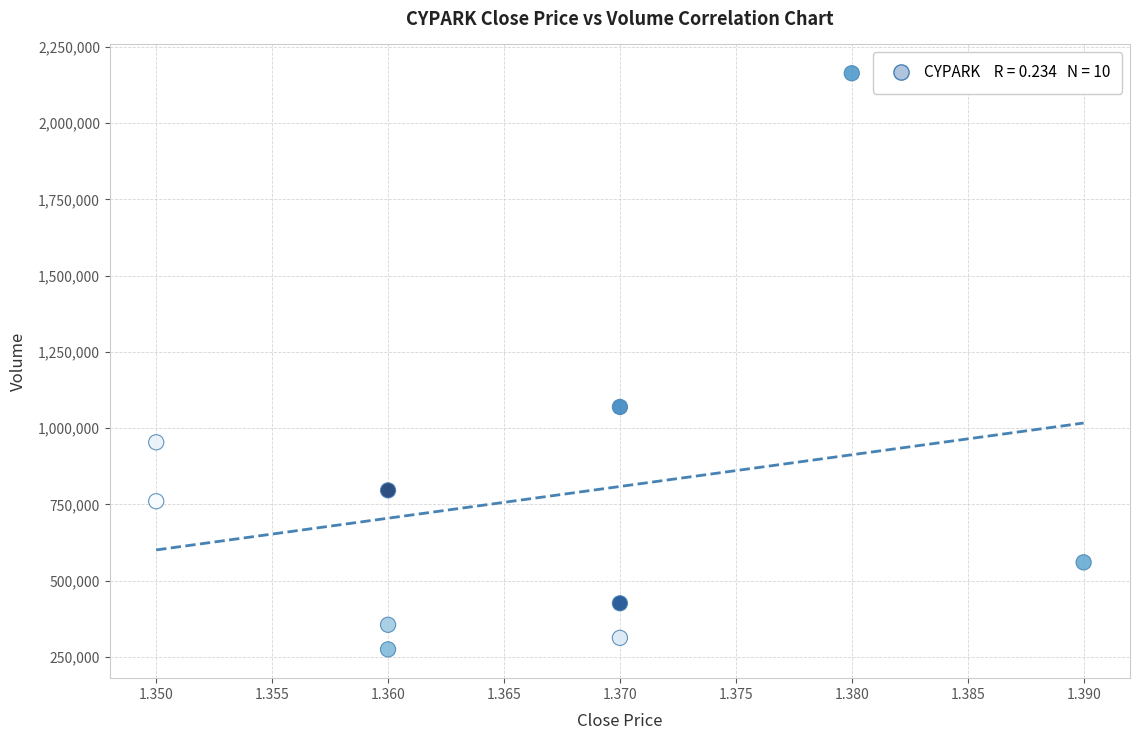

What is the average Y value?

767150